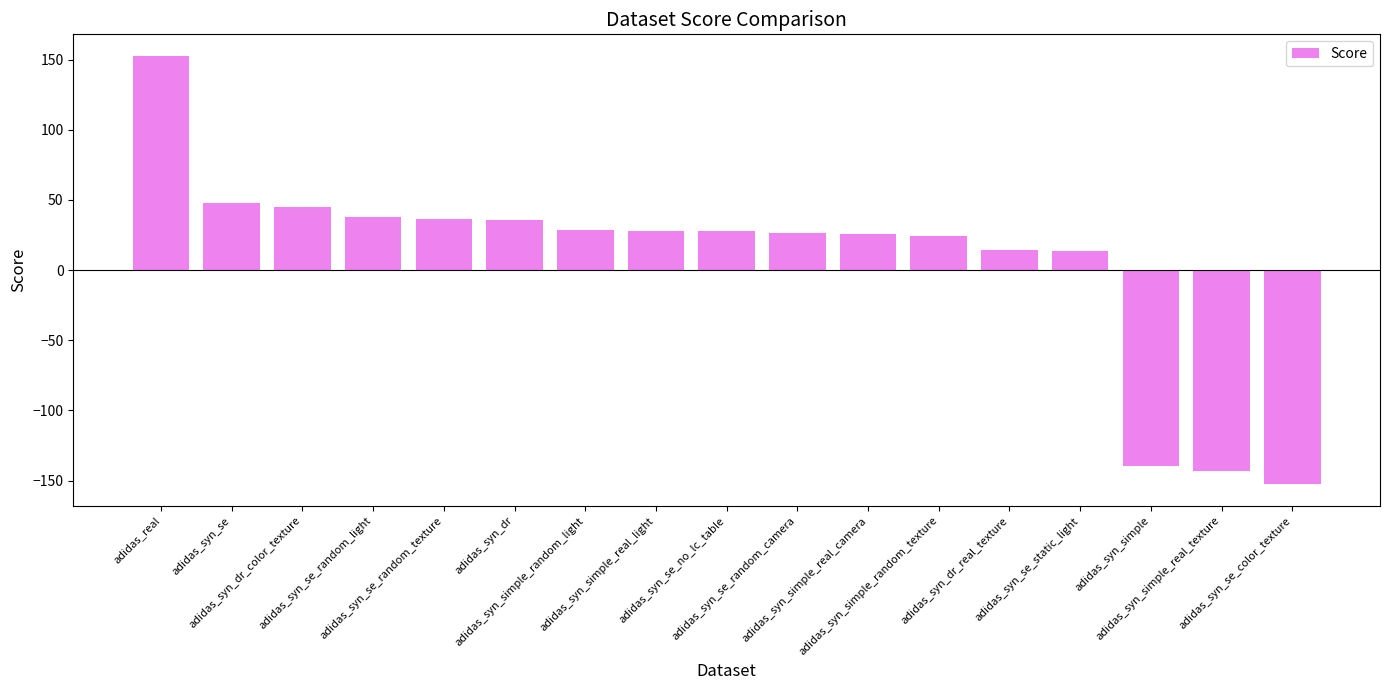

What is the average value?

6.3